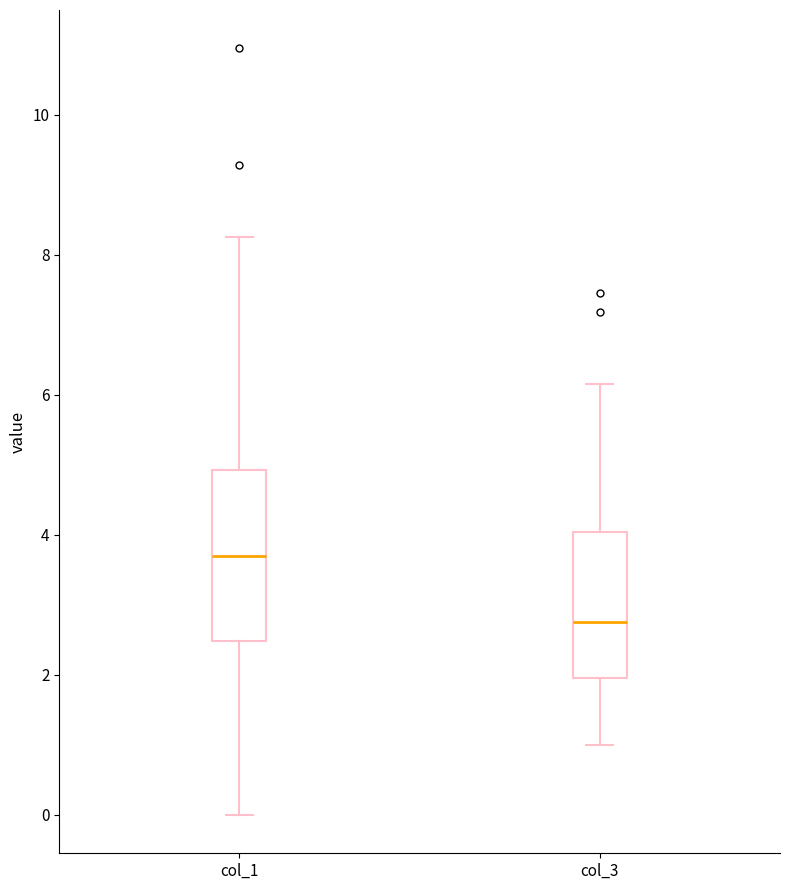

Comparing the boxes themselves (not the whiskers), which one is the tallest?

col_1